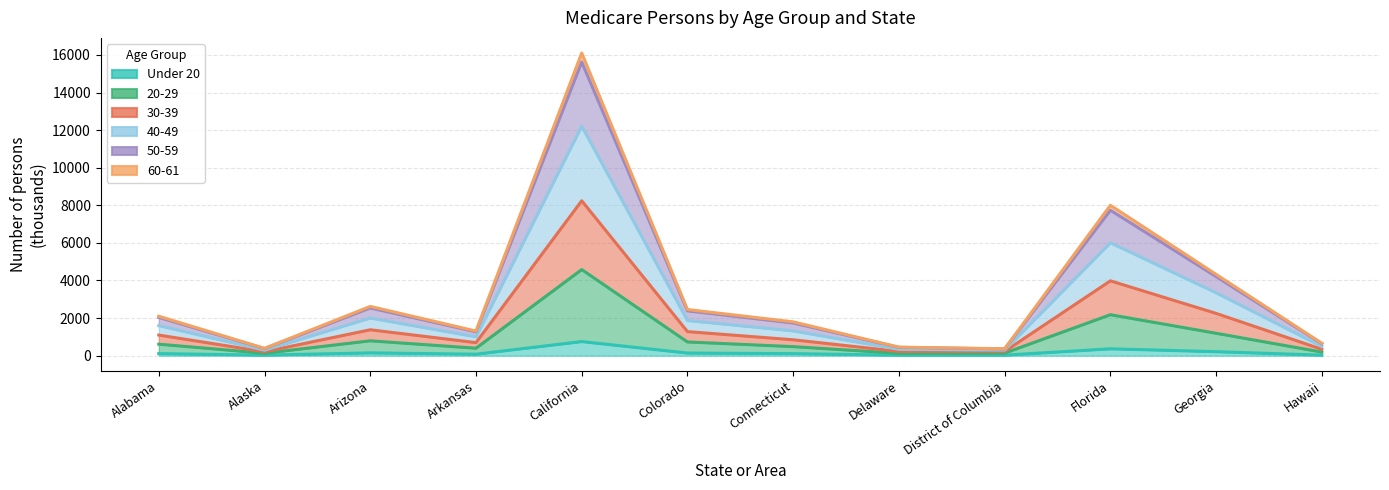

Rank the categories by value from lowest to highest.

District of Columbia, Delaware, Hawaii, Alaska, Arkansas, Connecticut, Alabama, Colorado, Arizona, Georgia, Florida, California